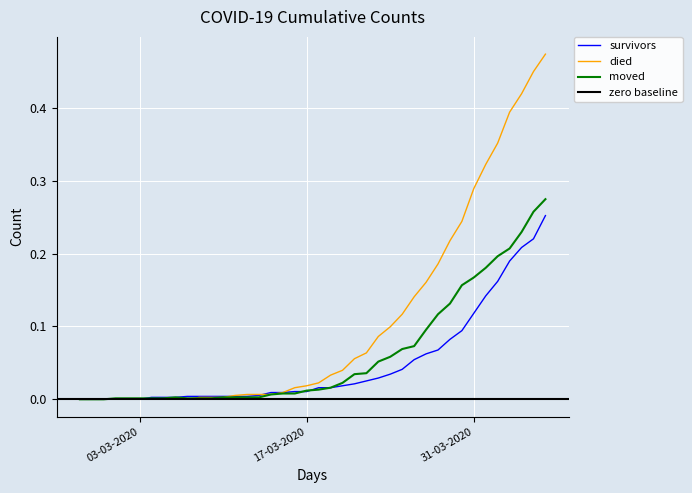

What is the sum of all survivors values?

1.9